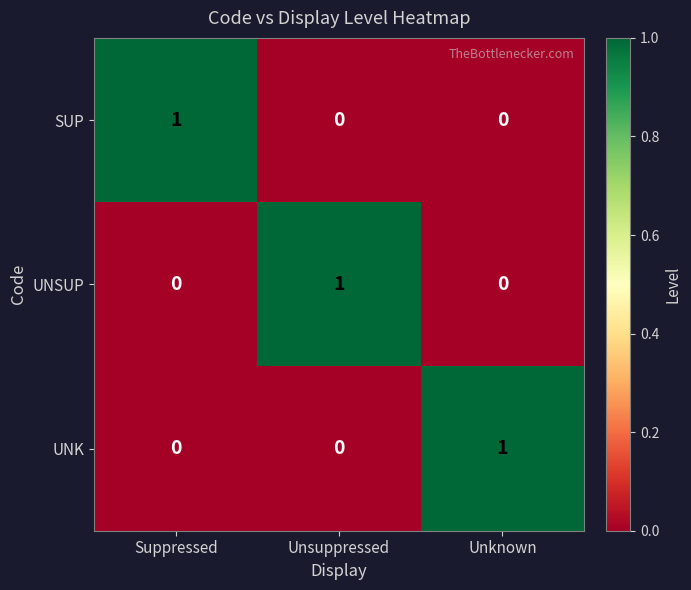

How many data points does each series have?

3